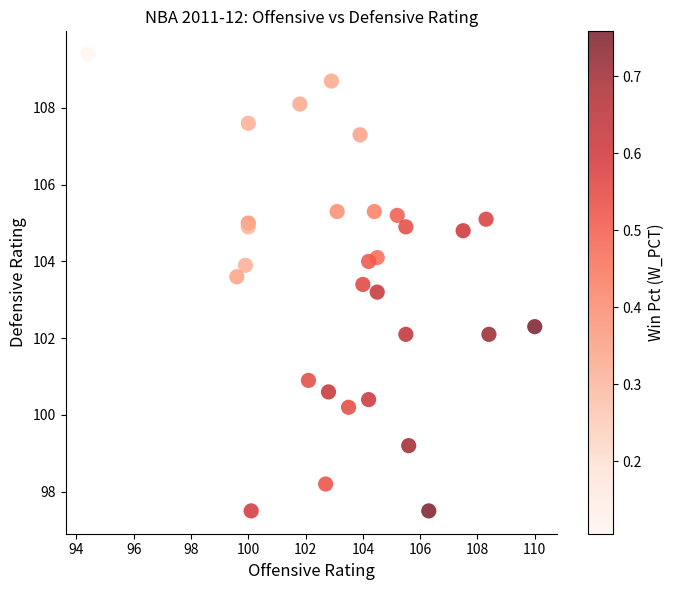

What Y value in the scatter plot is closest to 103?

103.2